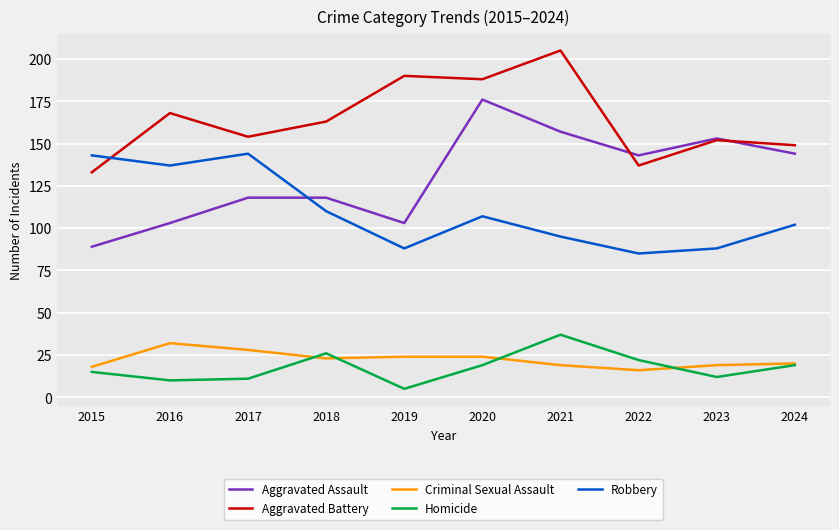

How many lines are shown in the chart?

5